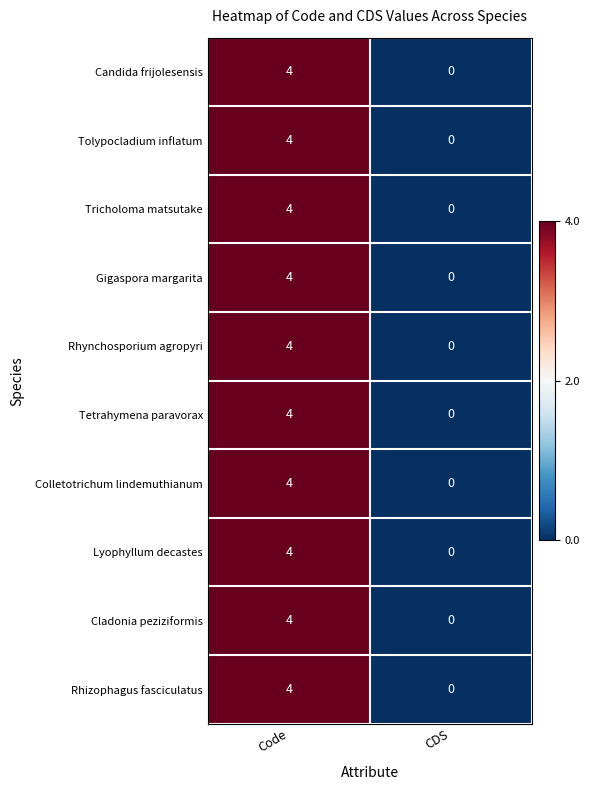

What is the difference between the Tetrahymena paravorax values at Code and CDS?

4